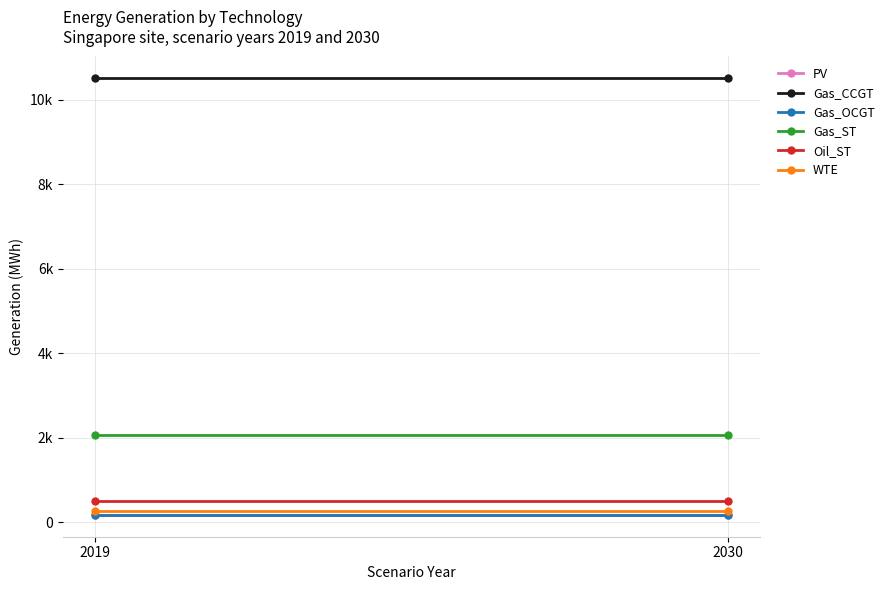

At which category is the sum across all series the highest?

2019